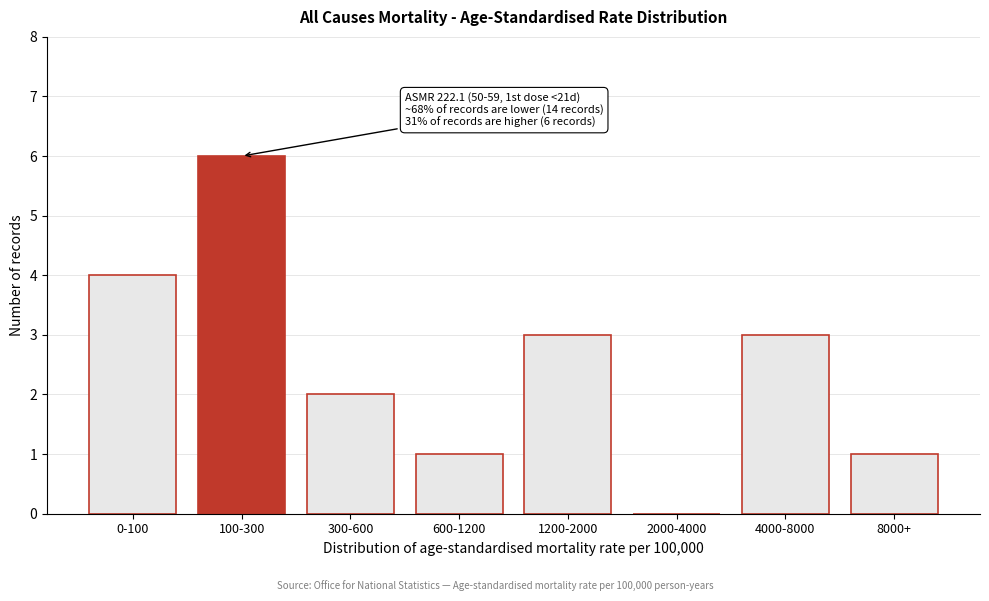

What is the sum of all values?

20